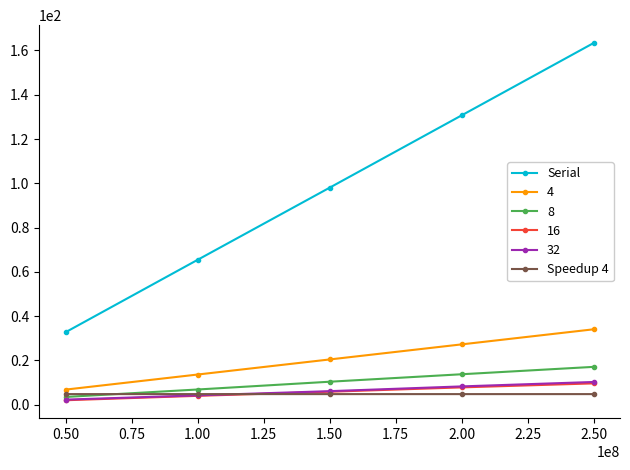

Read the Serial value at 0.50.

32.7